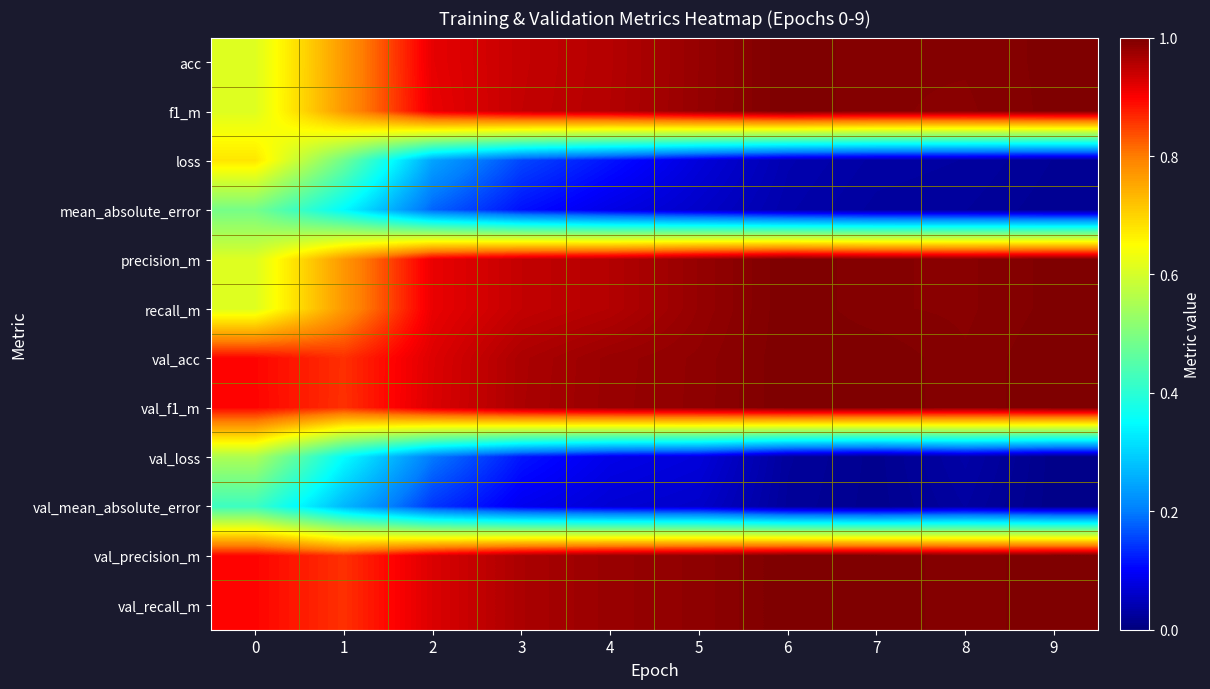

Which has a higher value, 1 or 7?

7